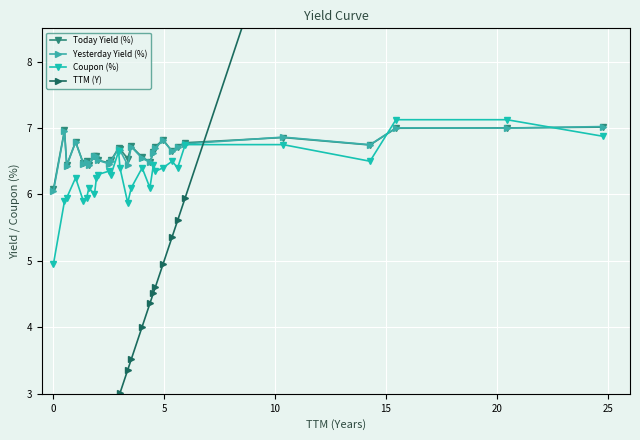

After their last crossing, which series has the higher values: Yesterday Yield (%) or TTM (Y)?

TTM (Y)